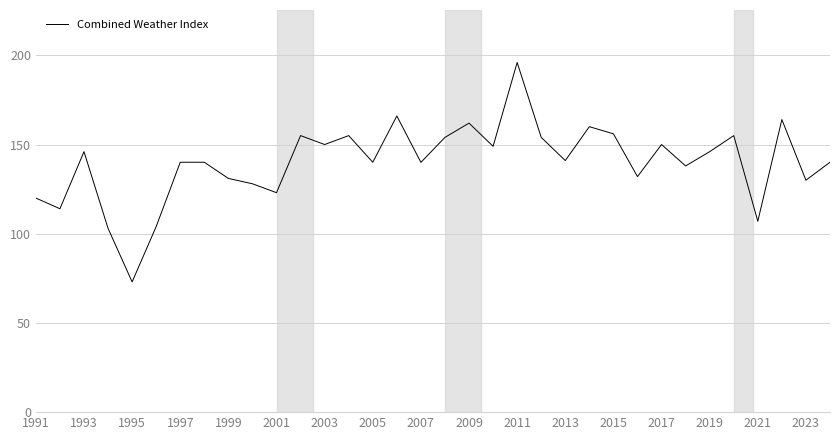

What is the difference between the maximum and minimum values?

123.0